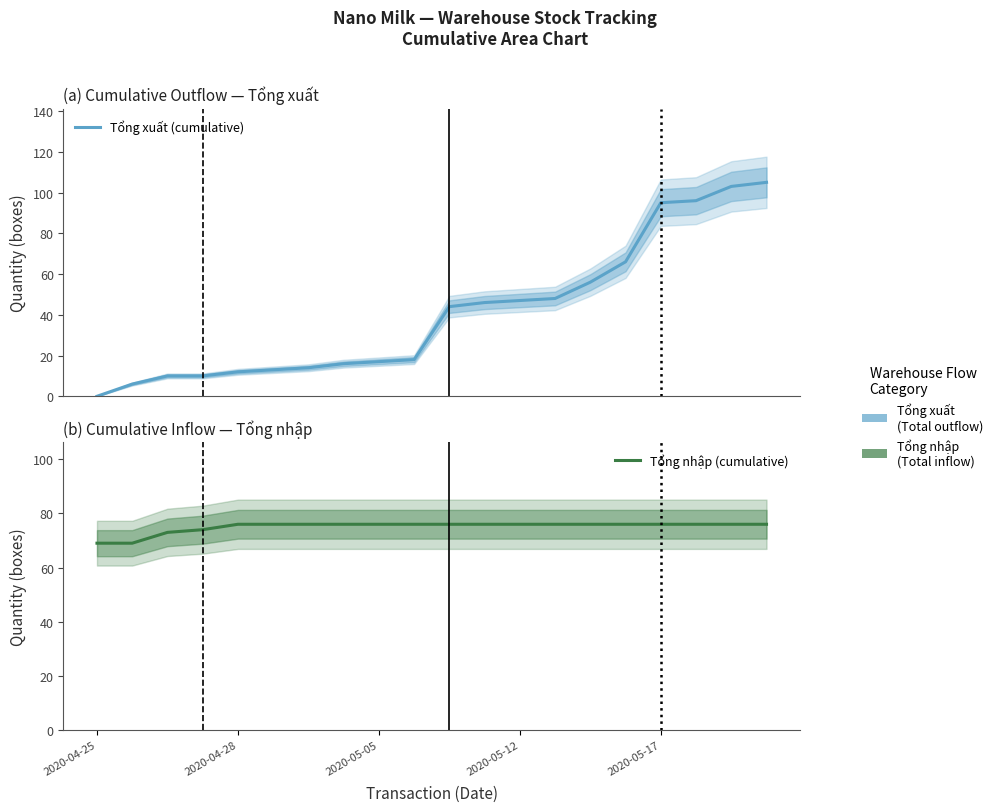

What is the difference between the maximum and minimum values in the Tổng xuất (cumulative) series?

105